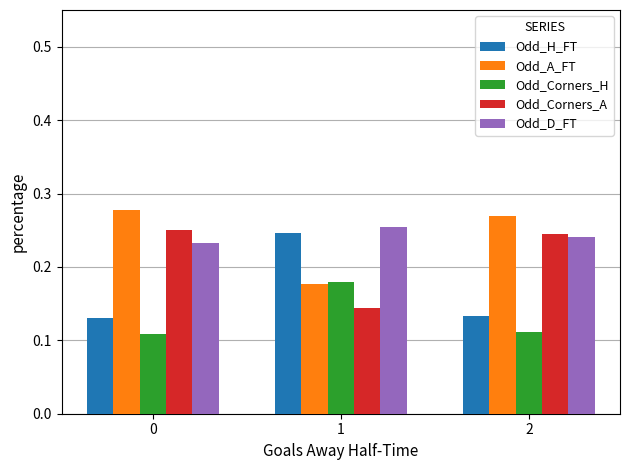

Is the value of Odd_H_FT at 0 greater than the value of Odd_D_FT at 1?

No